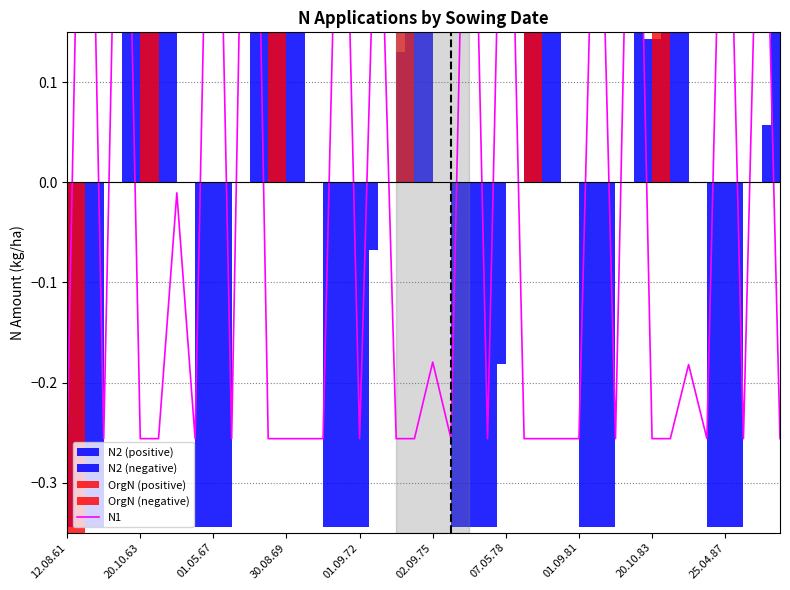

True or false: the data has more than 2 interior local peaks.

True